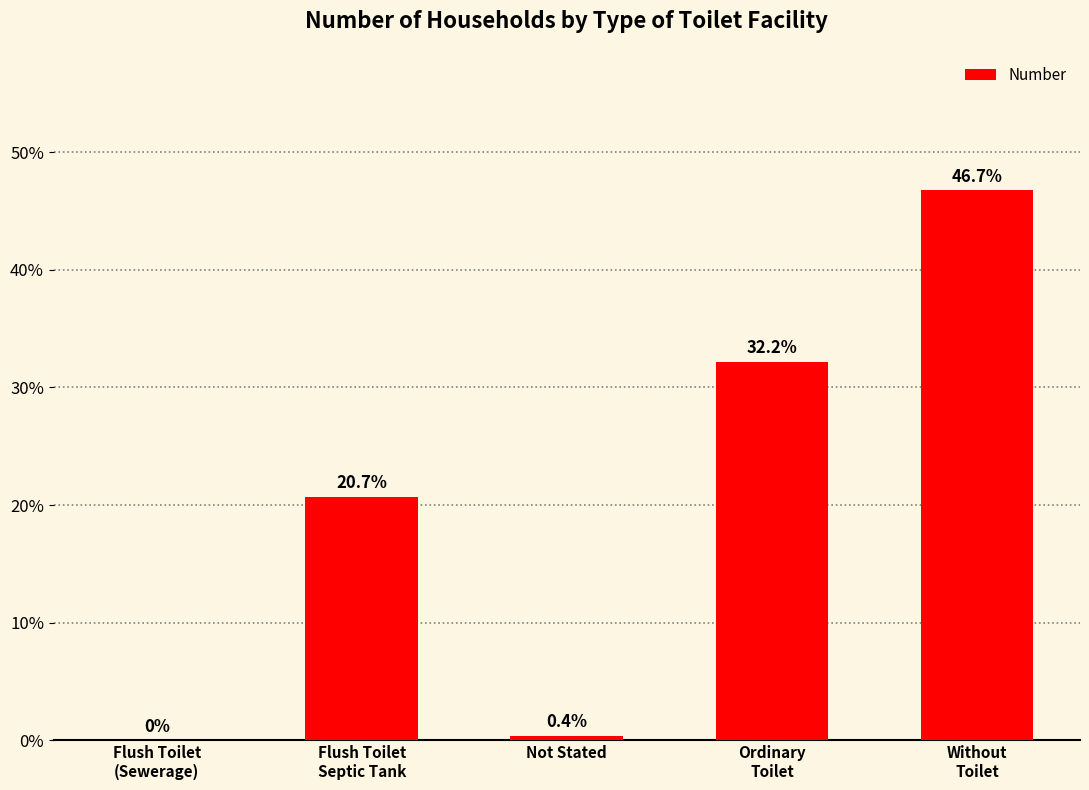

What is the greatest value displayed?

46.7